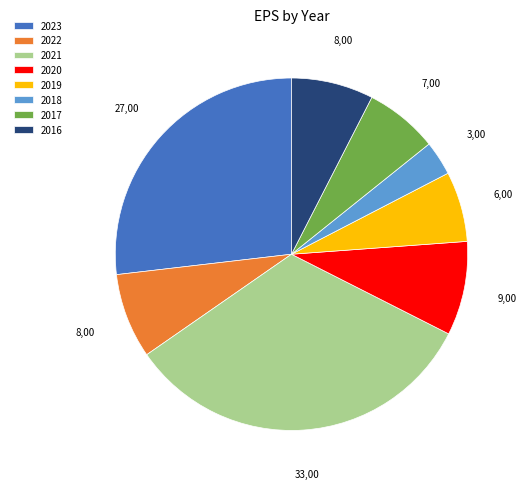

Is it true that 2020 is 18% of the pie?

False